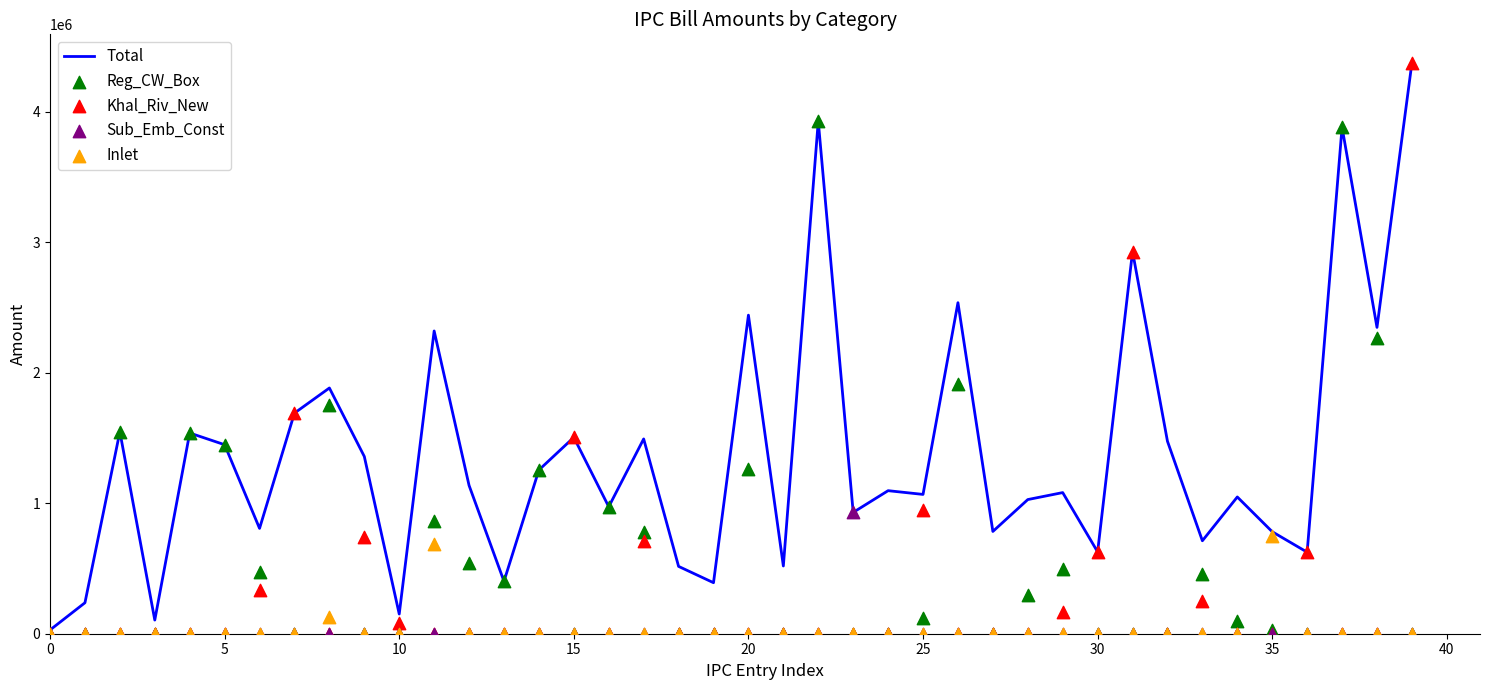

What is the total value across all series at 20?

3077700.0